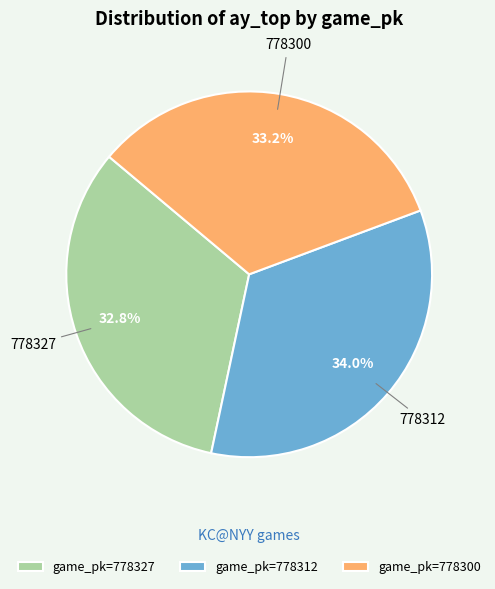

Which slice is the largest?

game_pk=778312